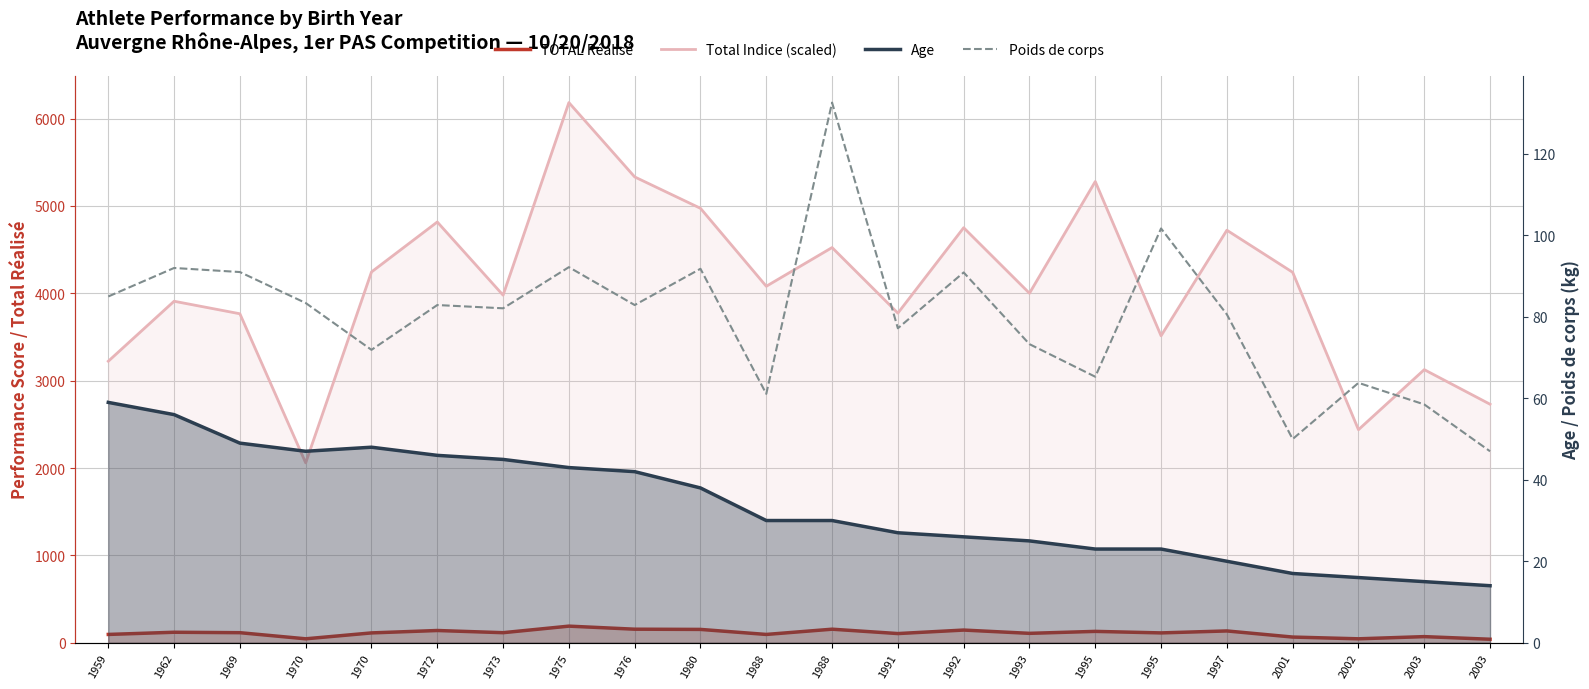

What is the value of the Poids de corps point at the 3rd from the left?

91.0